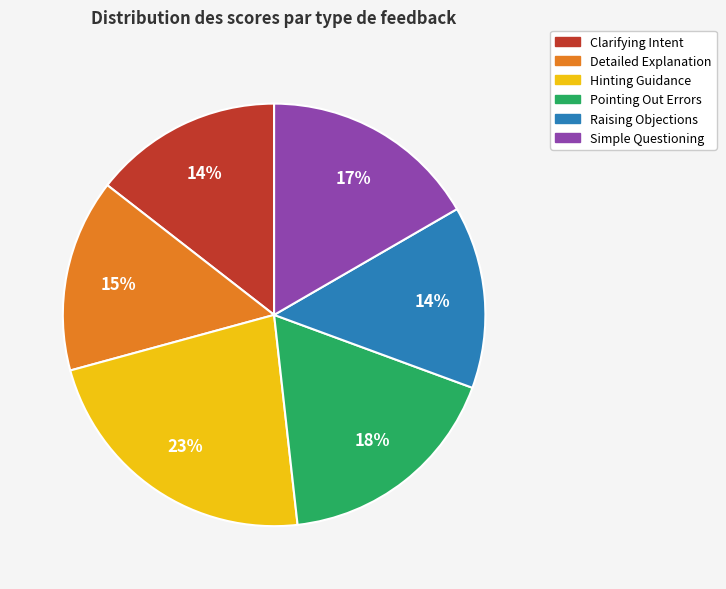

Is it true that Detailed Explanation is 10% of the pie?

False